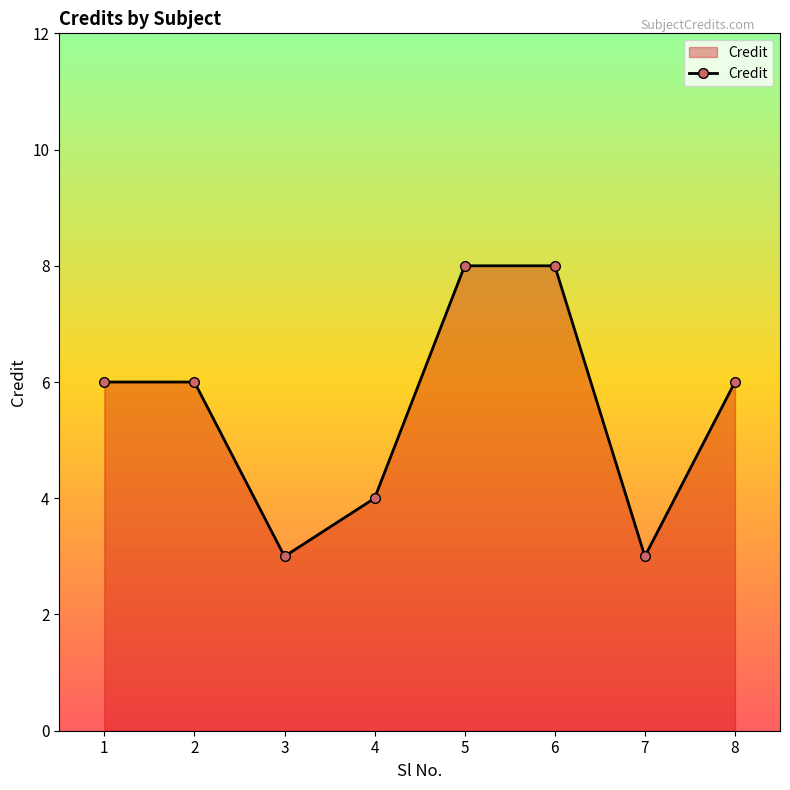

Reading right to left, extract all data points from this chart.

8=6	7=3	6=8	5=8	4=4	3=3	2=6	1=6